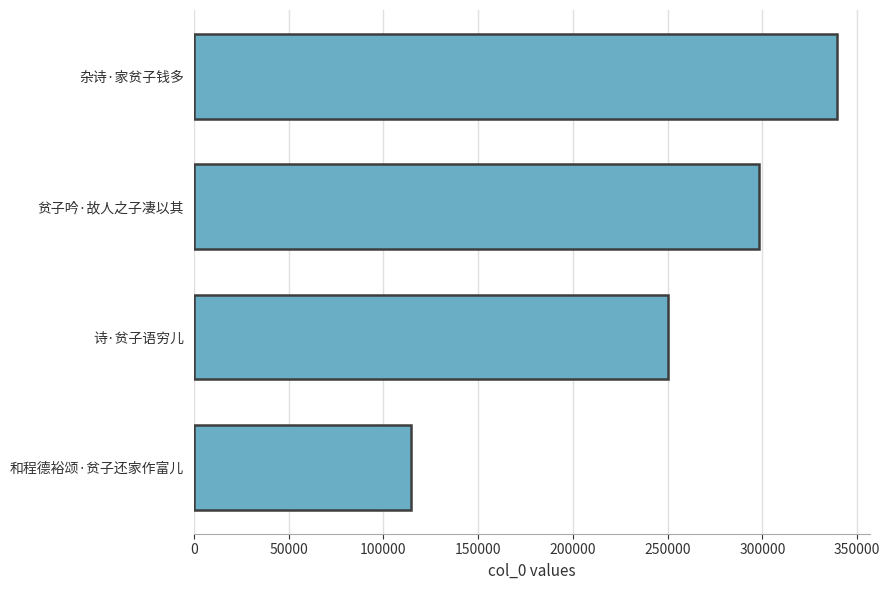

How many series are shown in this chart?

1